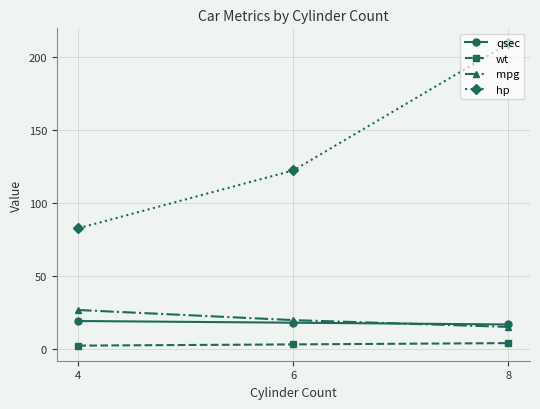

What is the difference between the maximum and minimum values in the qsec series?

2.4